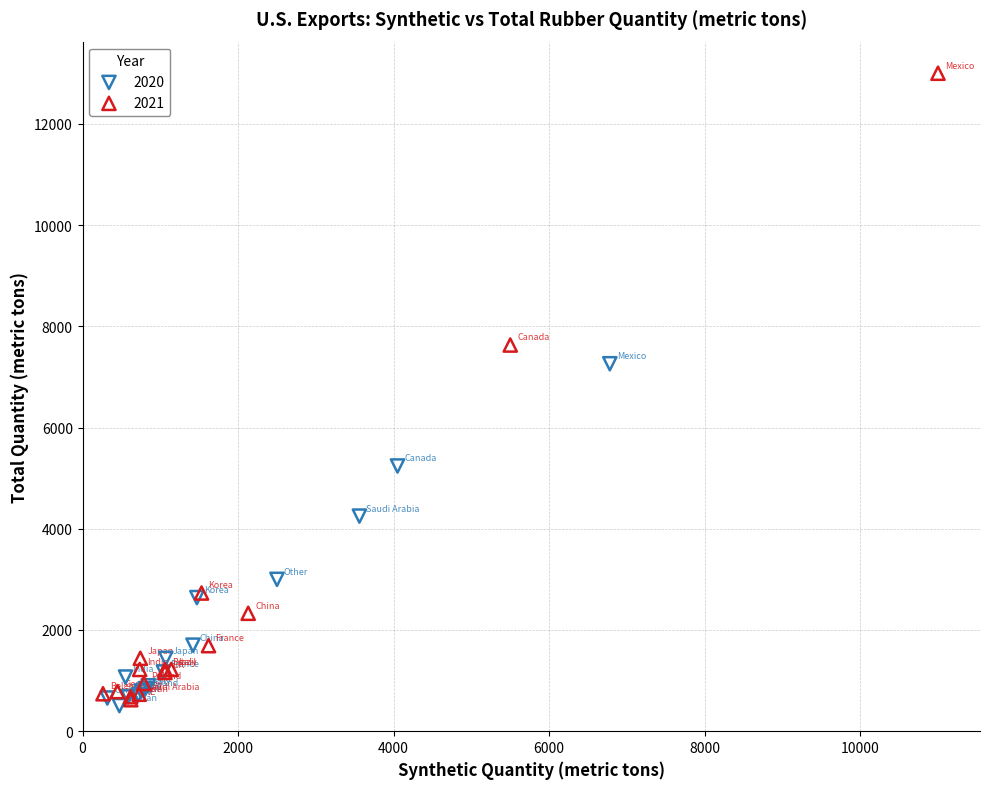

Which series reaches the maximum Y coordinate?

2021